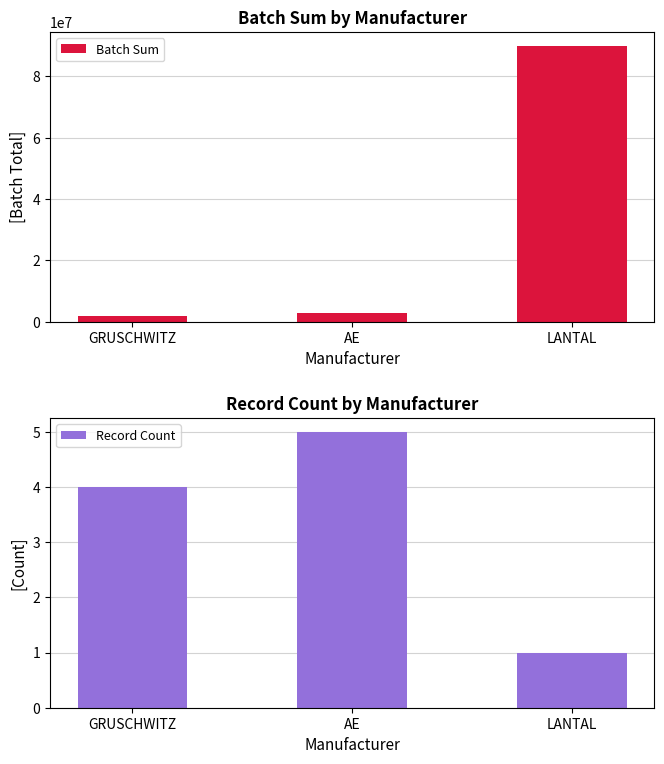

At which category is the sum across all series the highest?

LANTAL